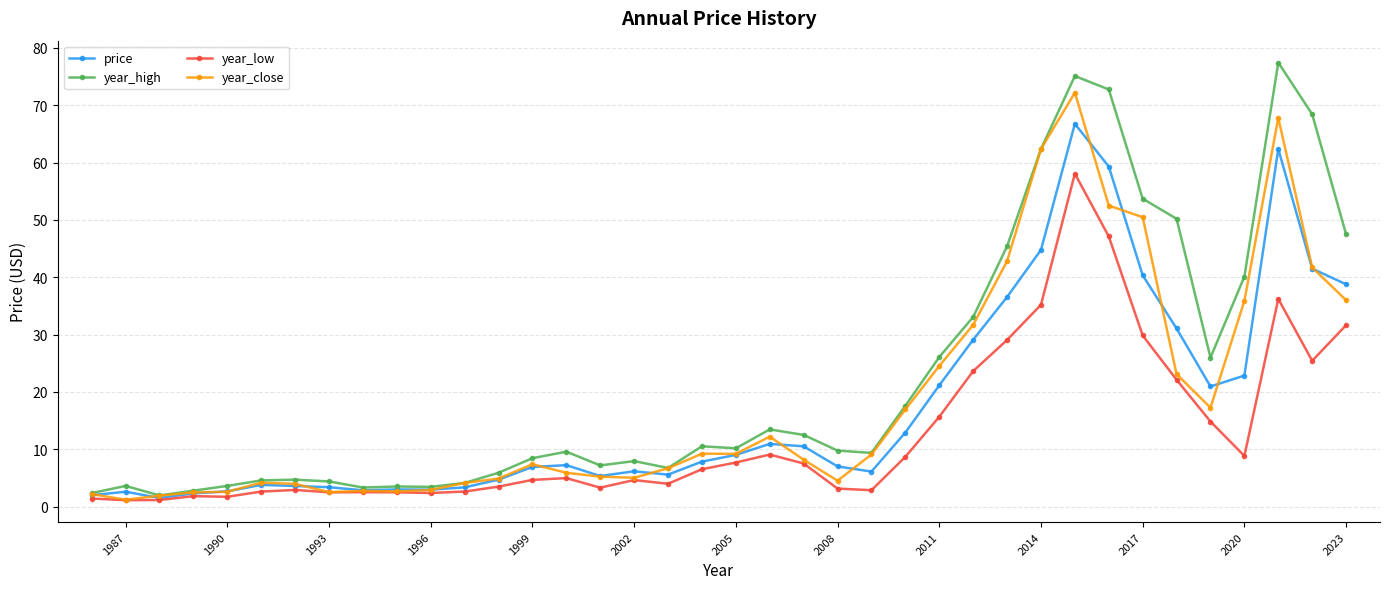

The value of price at 1990 is 2.7. True or false?

True